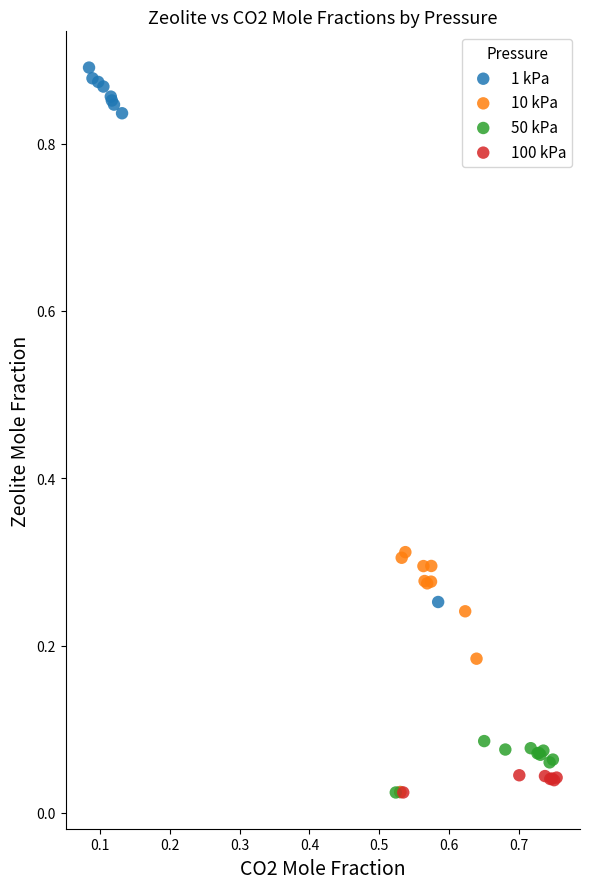

Which series reaches the maximum Y coordinate?

1 kPa